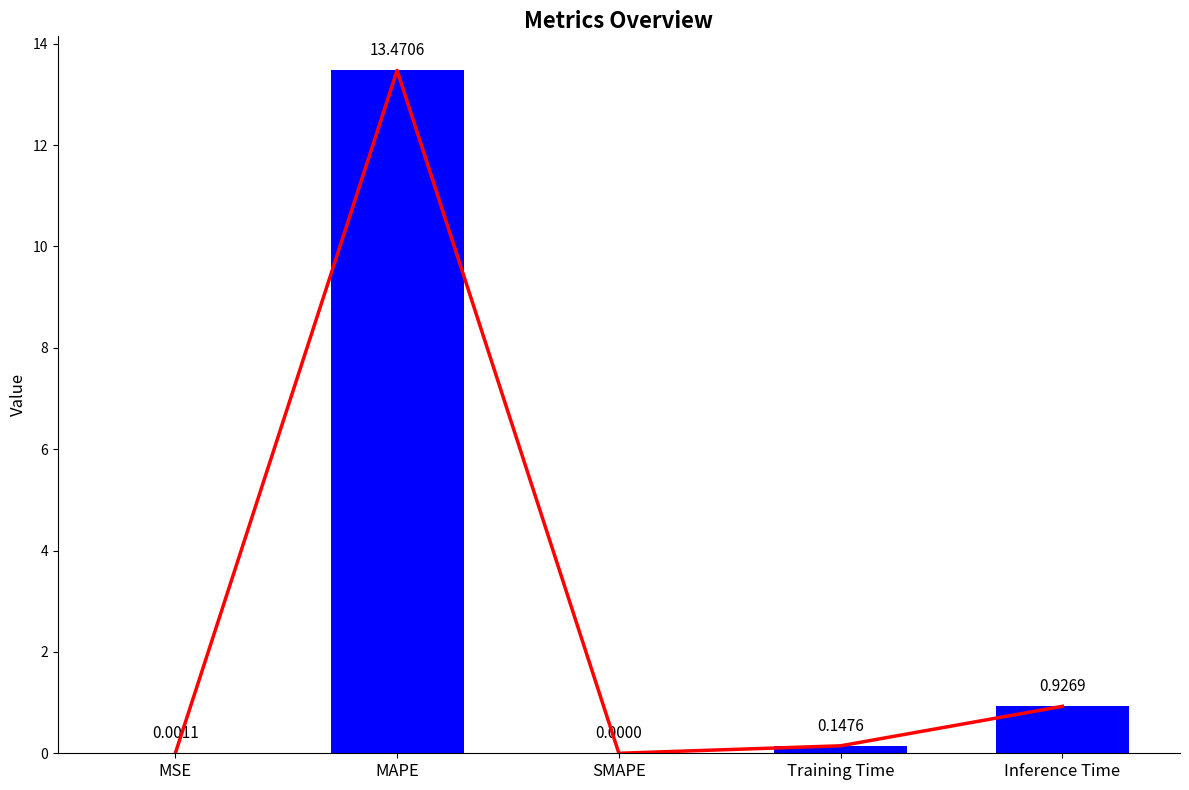

What is the greatest value displayed?

13.5